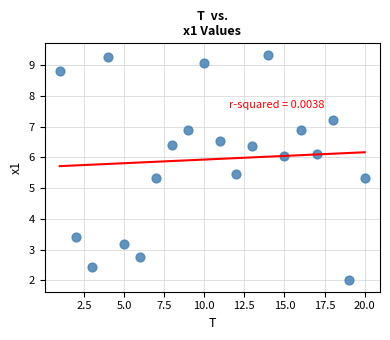

What is the range of Y values (max minus min)?

7.3